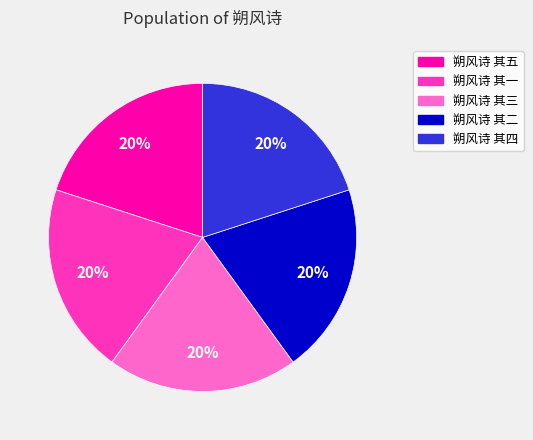

To the nearest percent, what is the combined percentage of 朔风诗 其五 and 朔风诗 其一?

40%